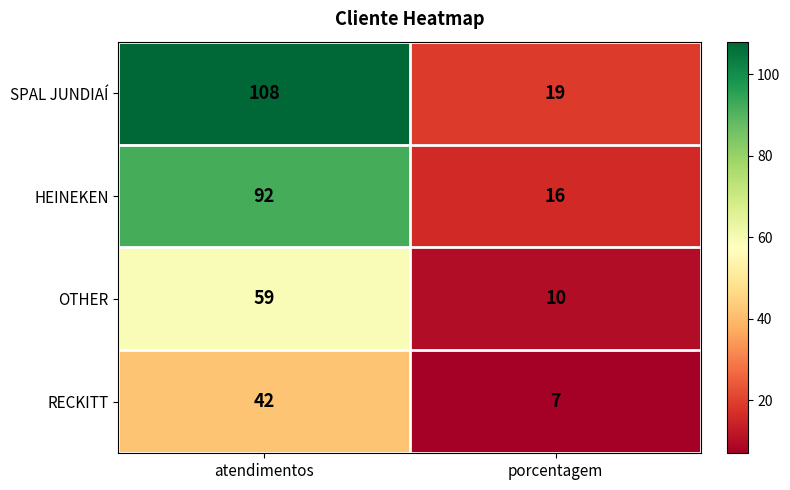

What is the total value across all series at atendimentos?

301